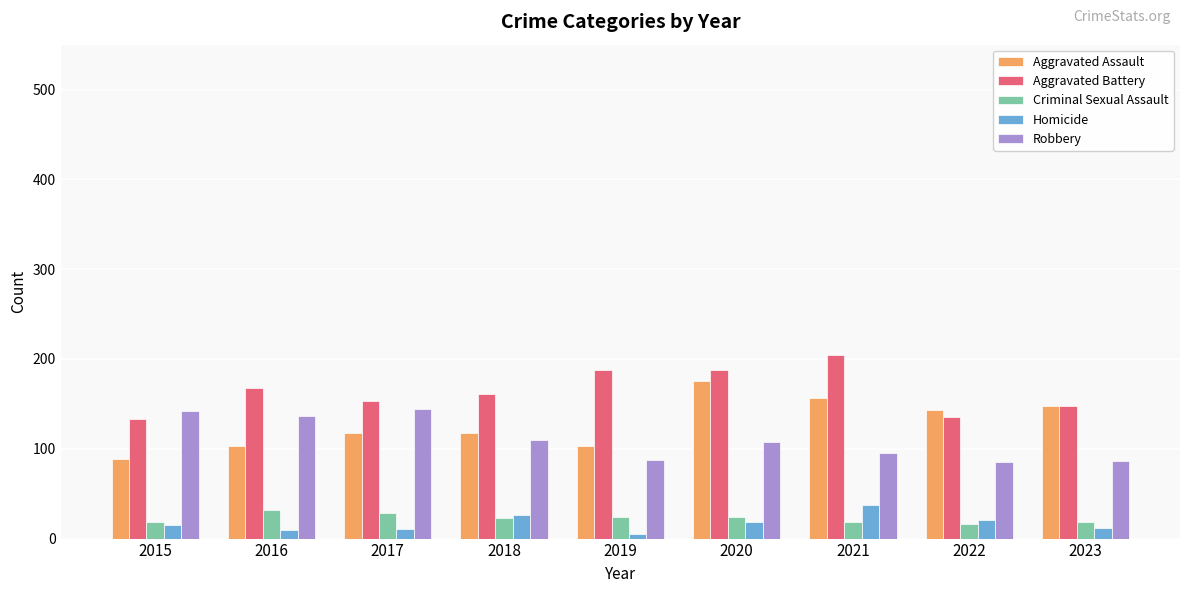

Where does the Robbery series first go above 107?

2015